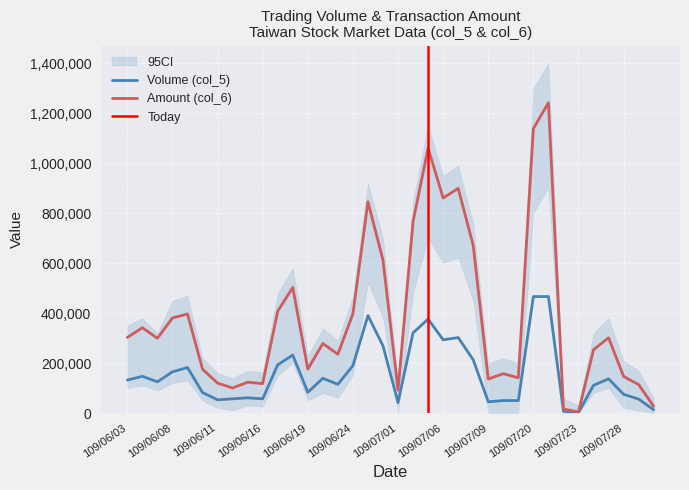

At which category does Amount (col_6) reach its first local peak?

109/06/04